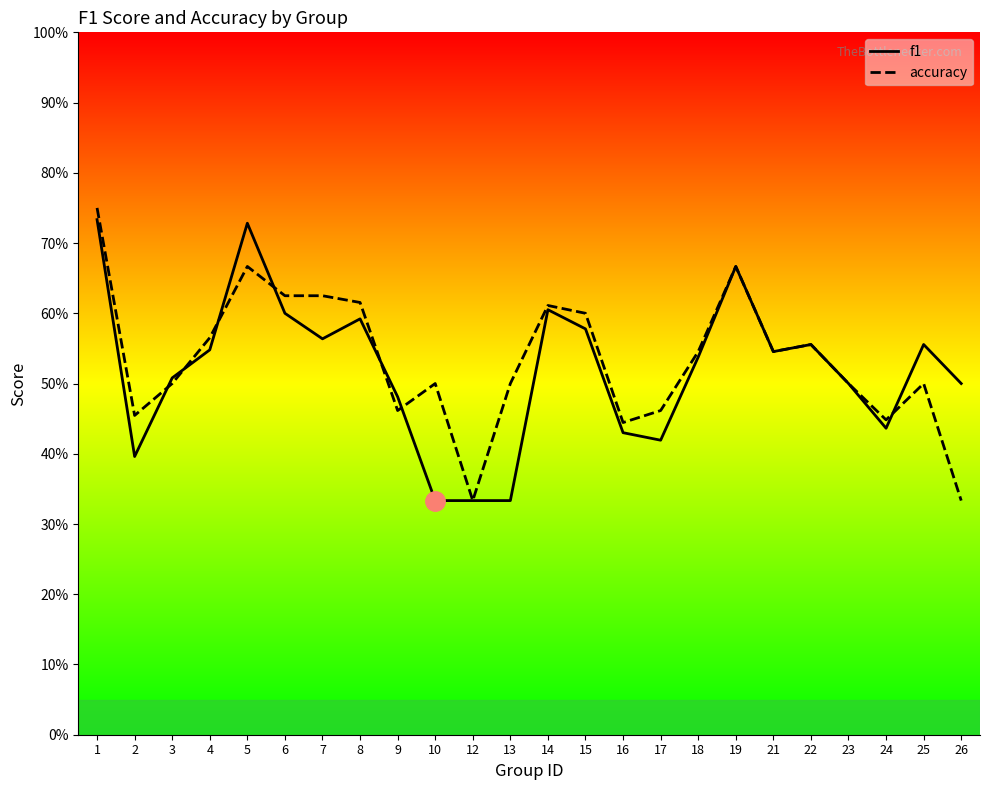

Which series changed the most between 10 and 15?

f1